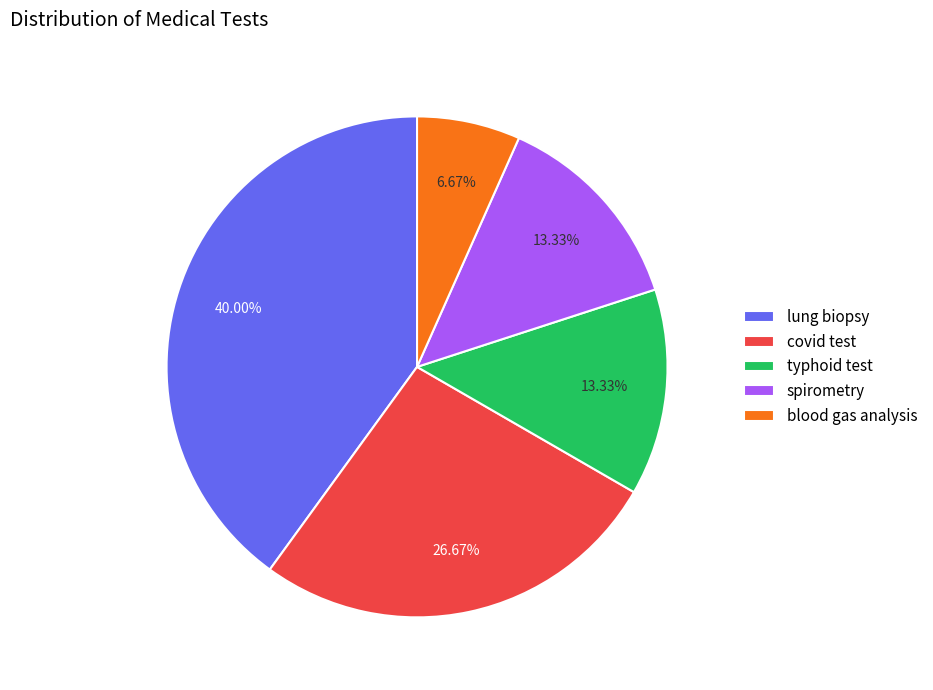

How many segments does this pie chart have?

5